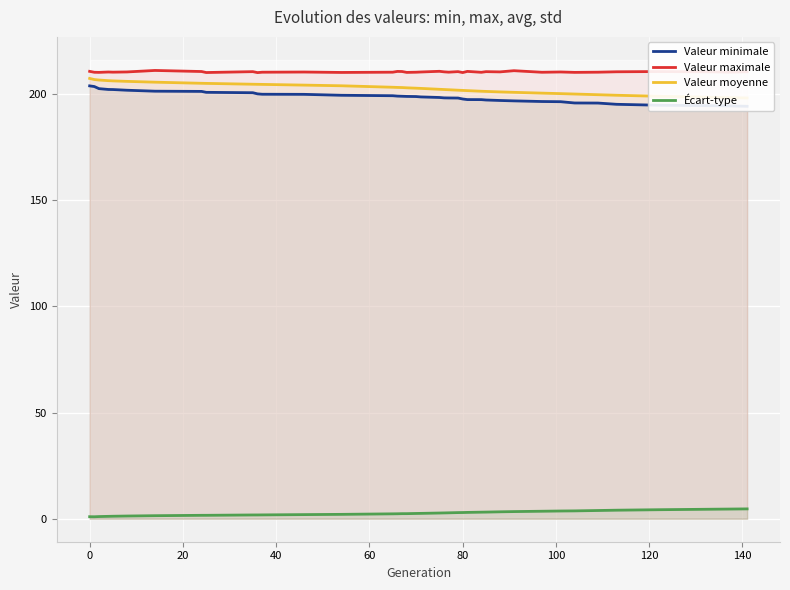

What is the value of the Écart-type point at the 10th from the left?

1.8